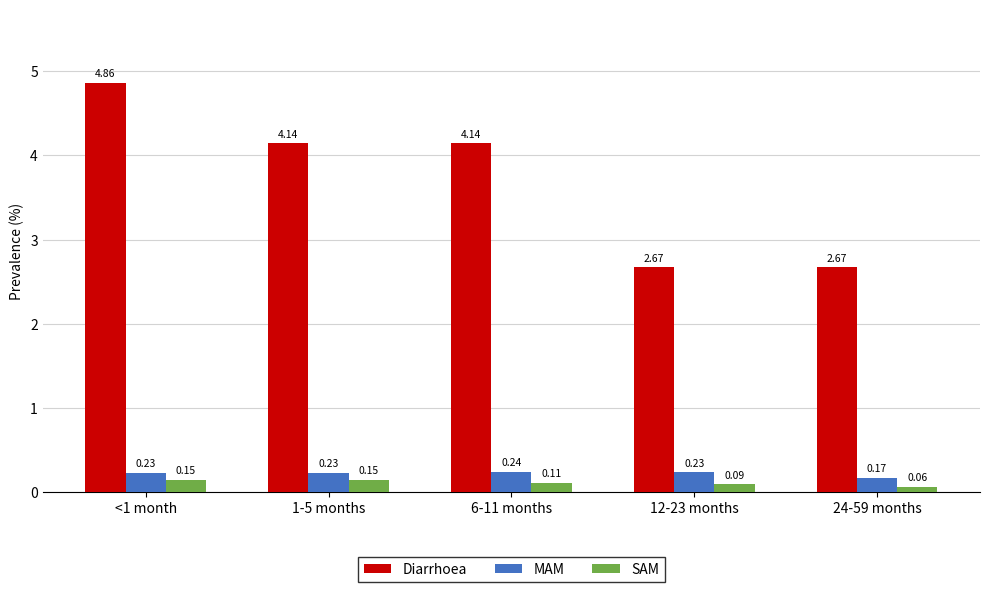

How many bars are there in each group?

3